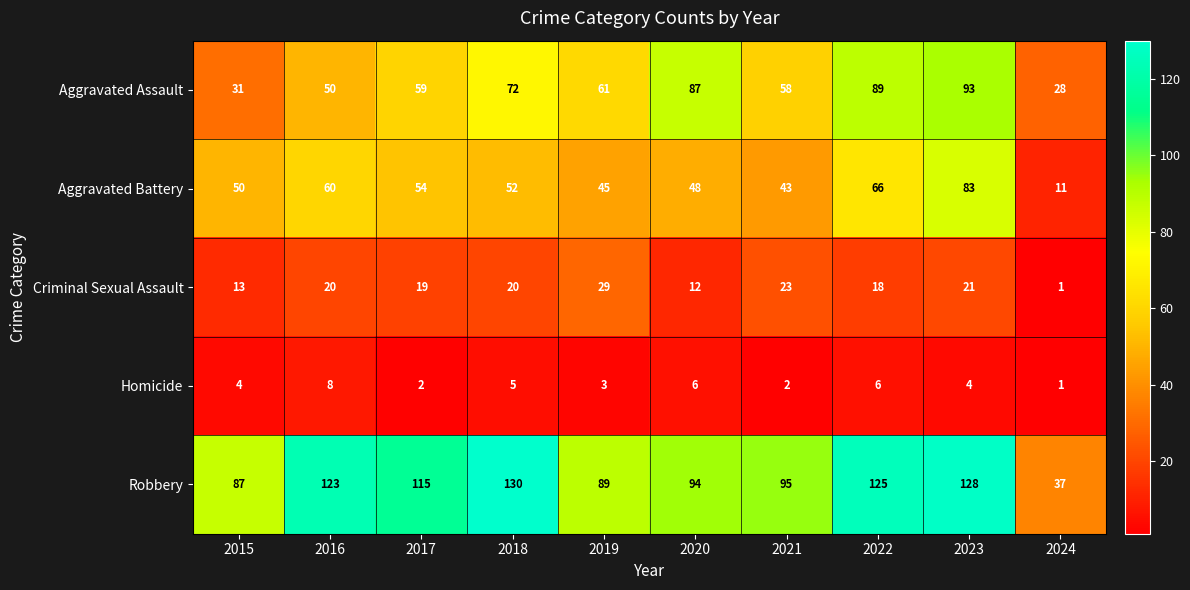

What is the difference between the Robbery values at 2022 and 2020?

31